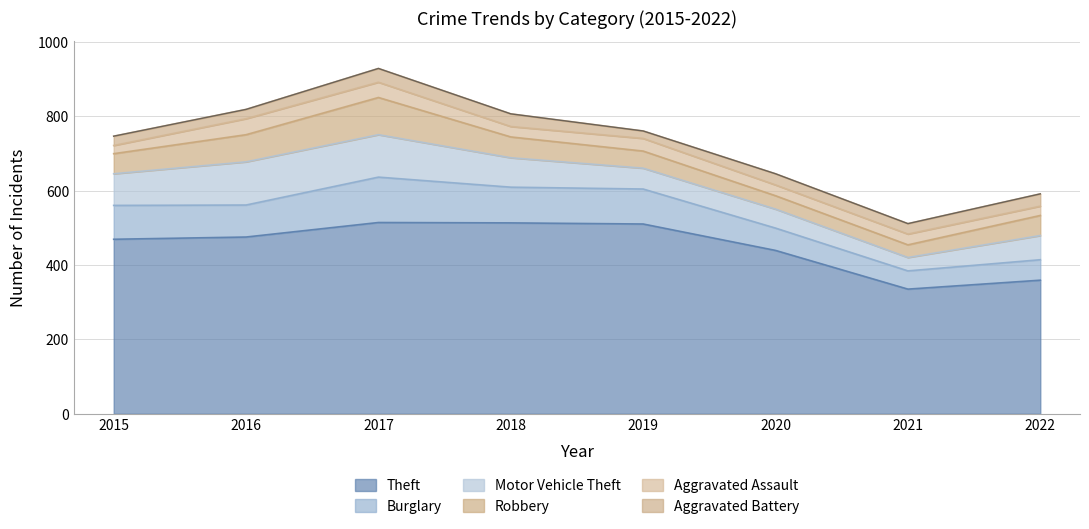

Which series has the widest spread of values?

Theft